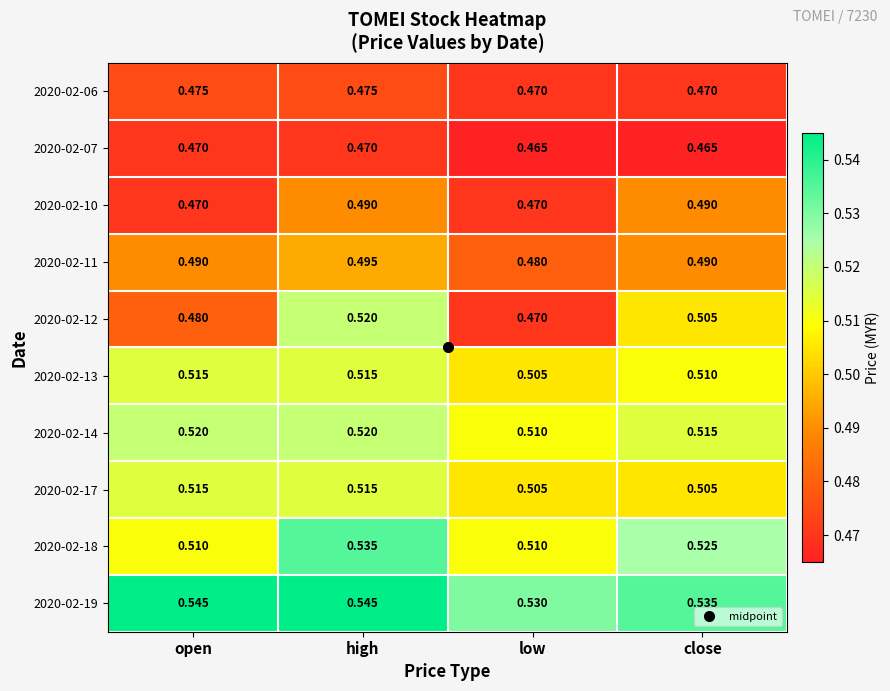

Is the value of 2020-02-18 at open greater than the value of 2020-02-11 at high?

Yes